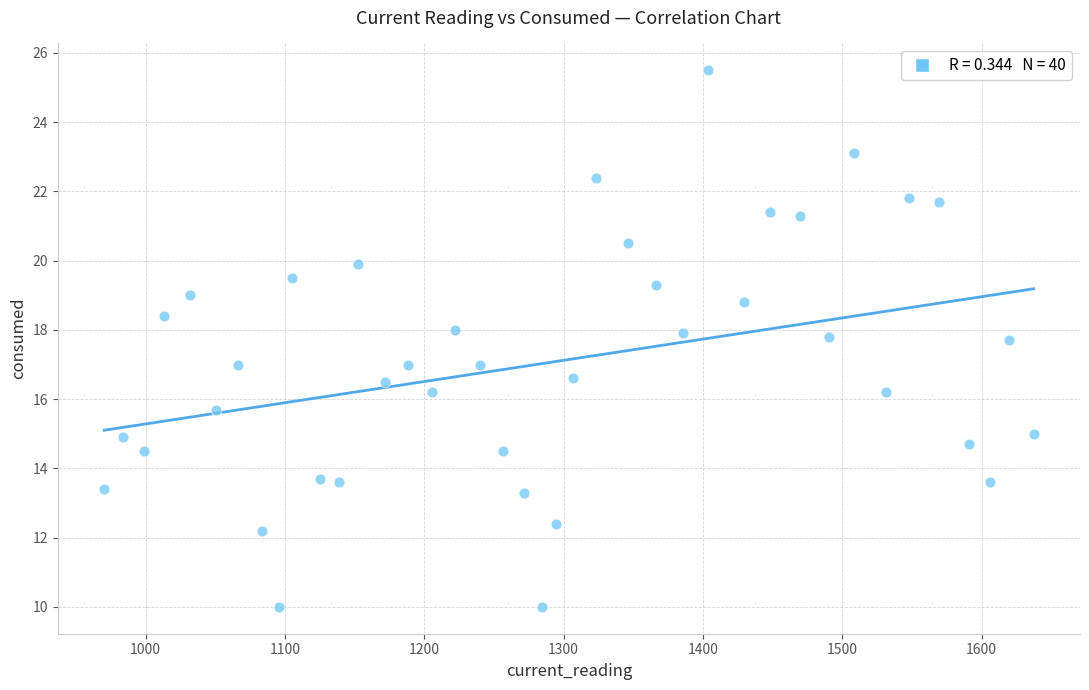

What is the range of Y values (max minus min)?

15.5